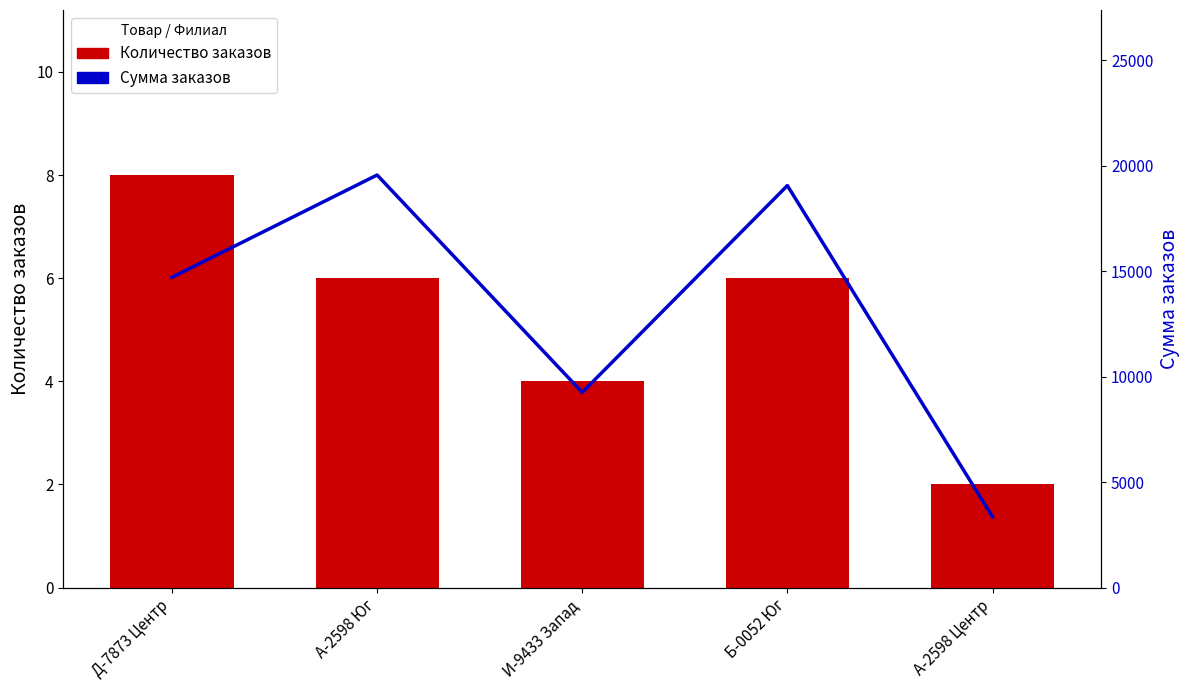

True or false: Количество заказов has a value of 11 at А-2598 Юг.

False